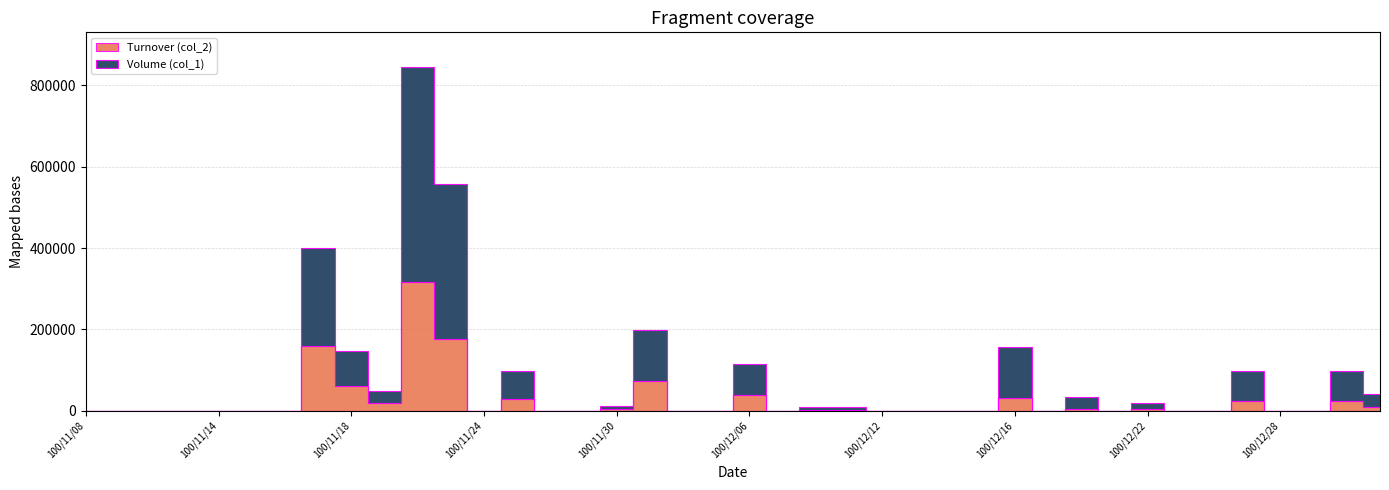

What is the sum of all Volume (col_1) values?

2893000